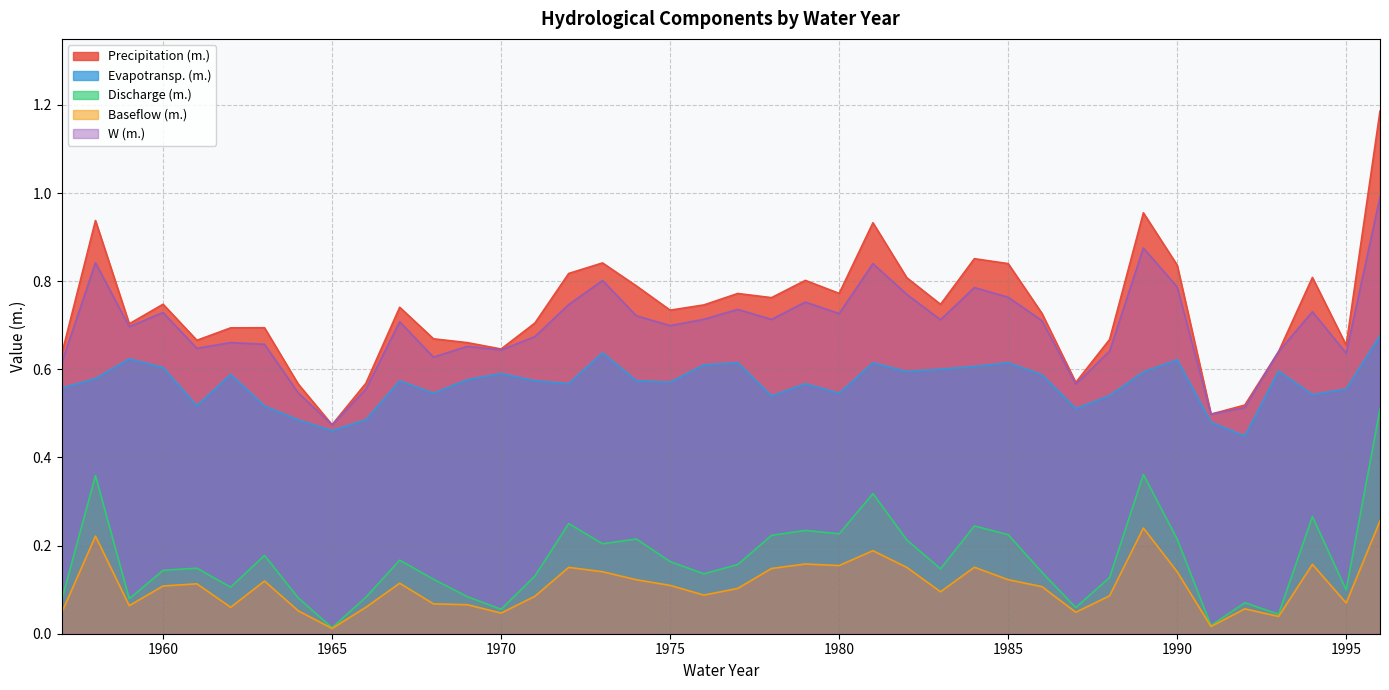

Count the number of data series in this chart.

5